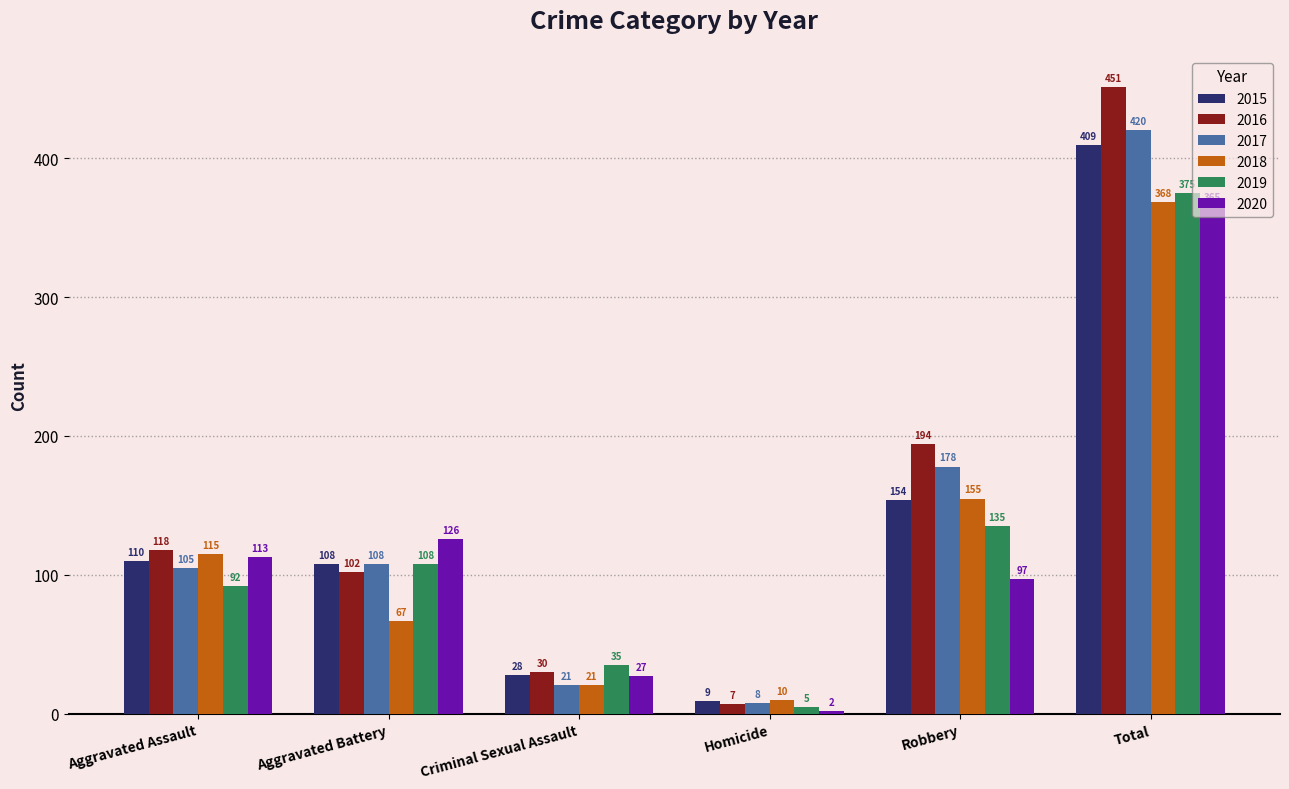

What is the smallest value displayed?

2